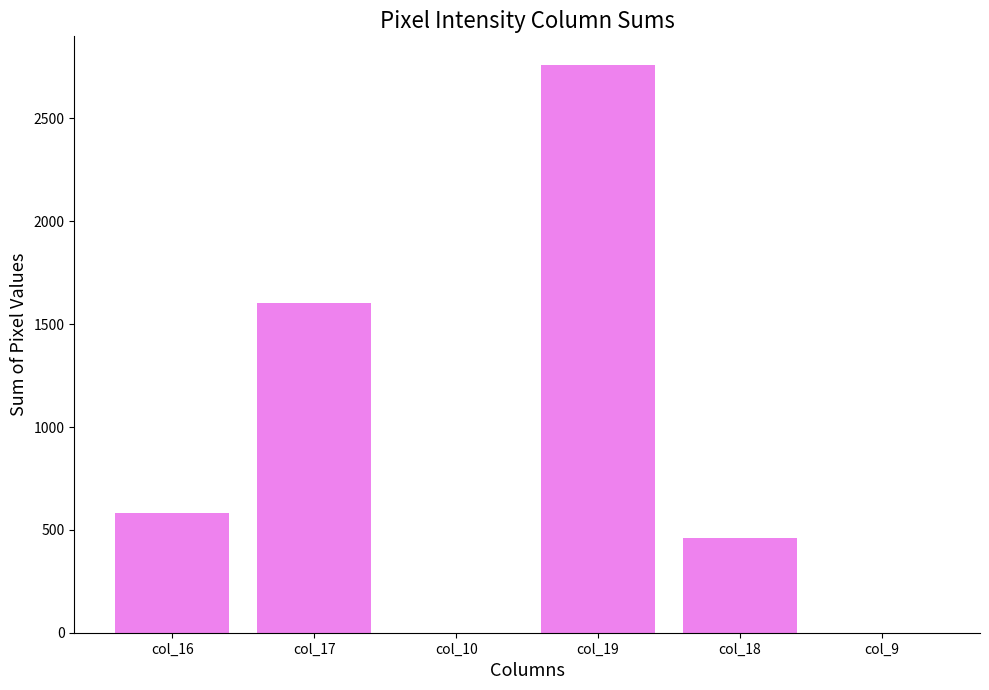

Where is the data nearest to the value 1380?

col_17